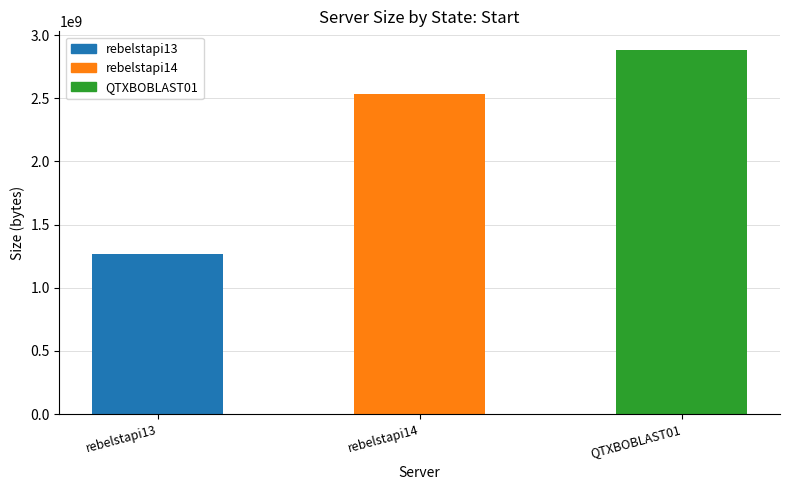

What position from the left is rebelstapi13?

1